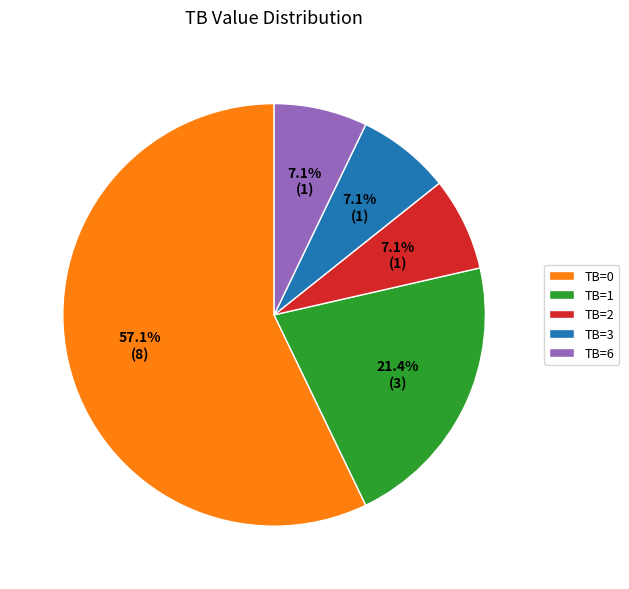

To the nearest percent, what percentage of the pie is TB=2?

7%